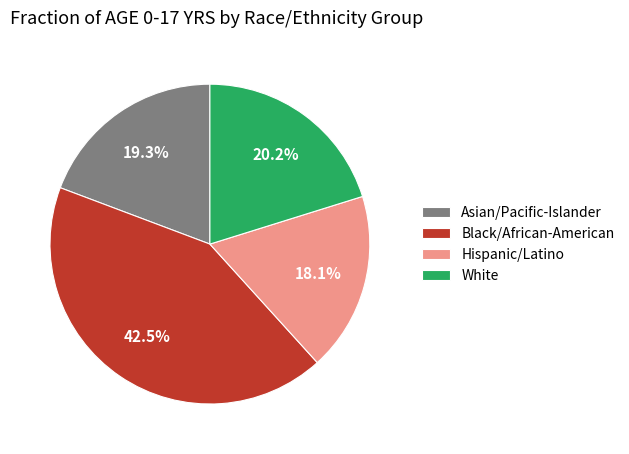

The White slice represents 31% of the pie. True or false?

False